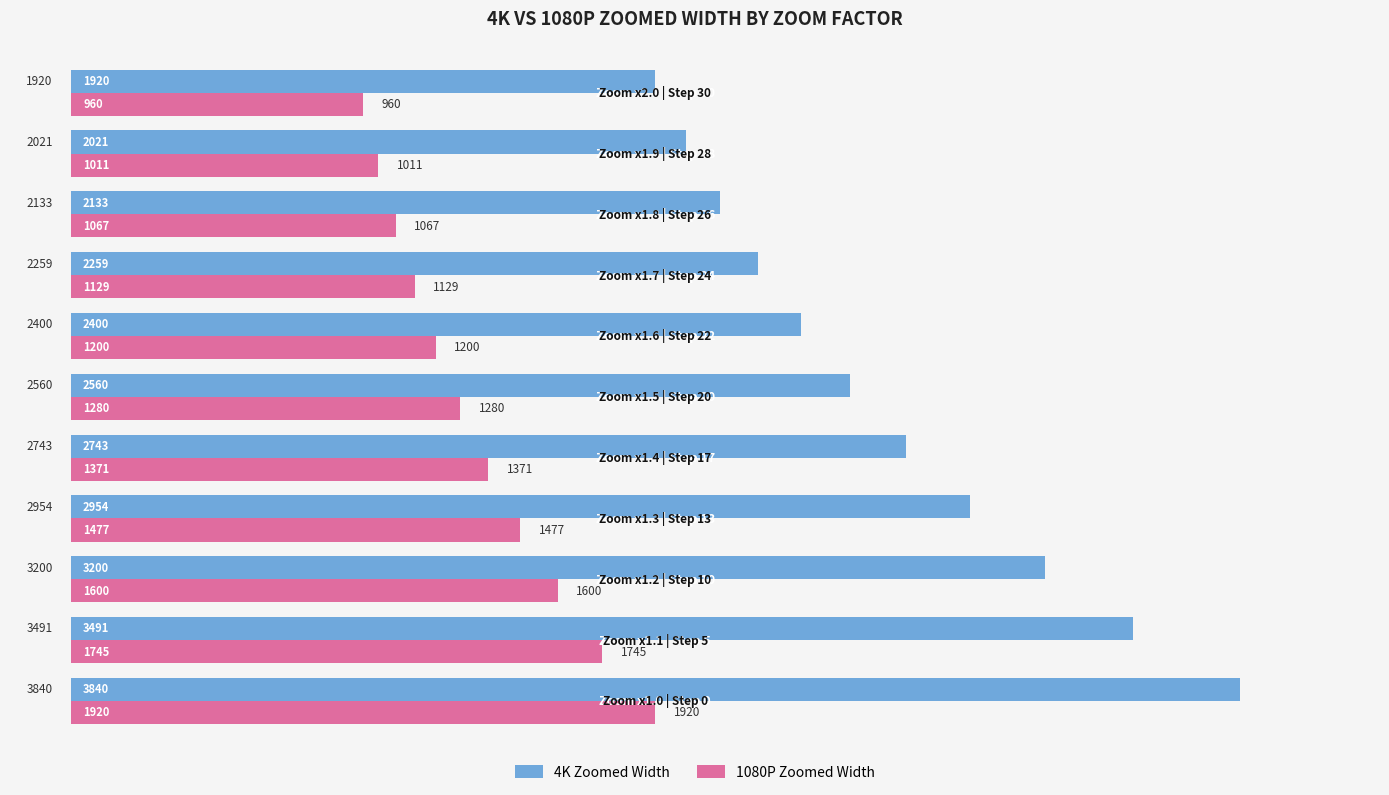

Rank the series by their average value, from highest to lowest.

4K Zoomed Width, 1080P Zoomed Width